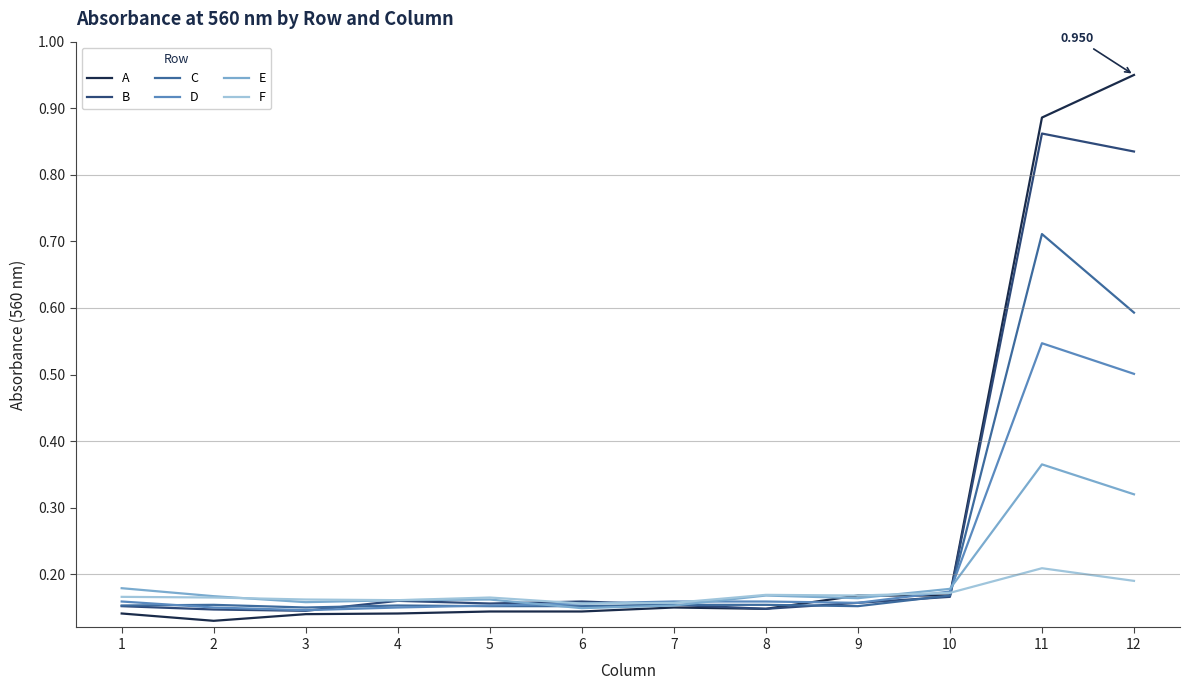

Which series has the largest range (max minus min)?

A